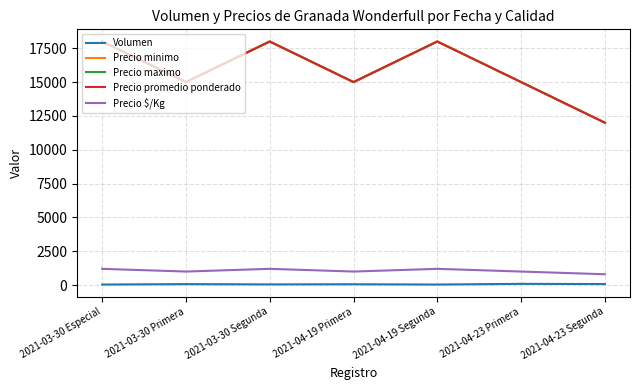

At which category does Precio minimo reach its first local valley?

2021-03-30 Primera